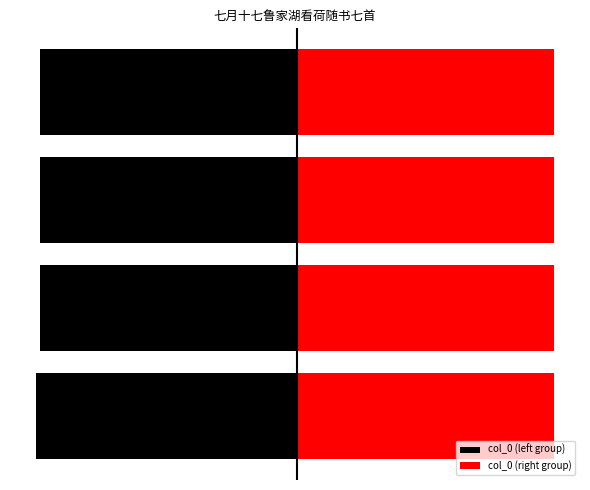

How many series are shown in this chart?

2